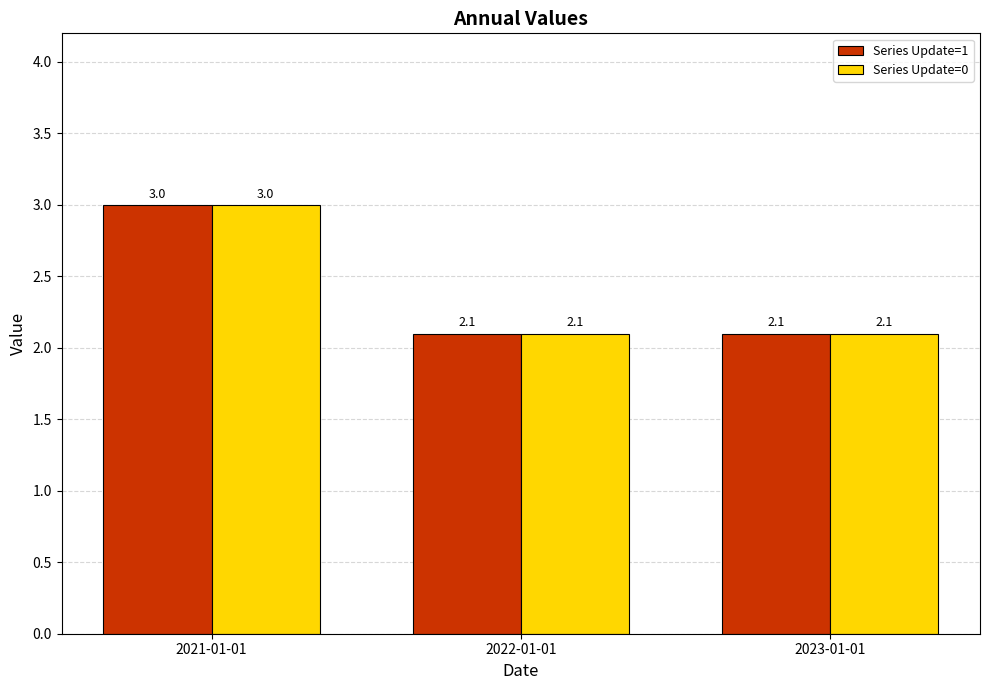

Count the Series Update=1 values in the range 2 to 3.

3